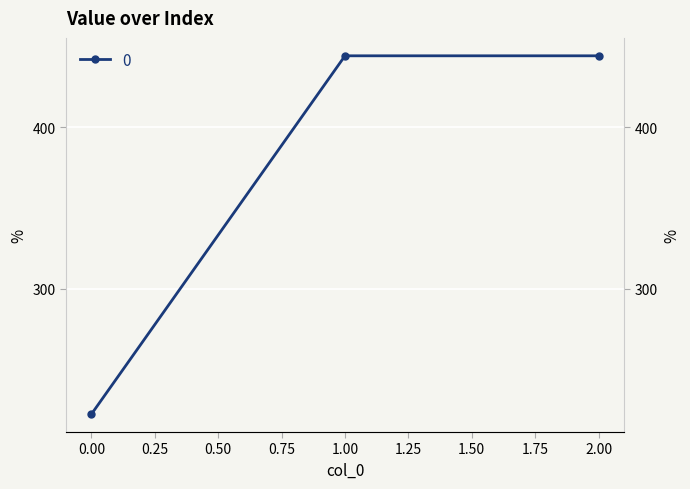

Reading left to right, extract all data points from this chart.

222.2	444.4	444.4